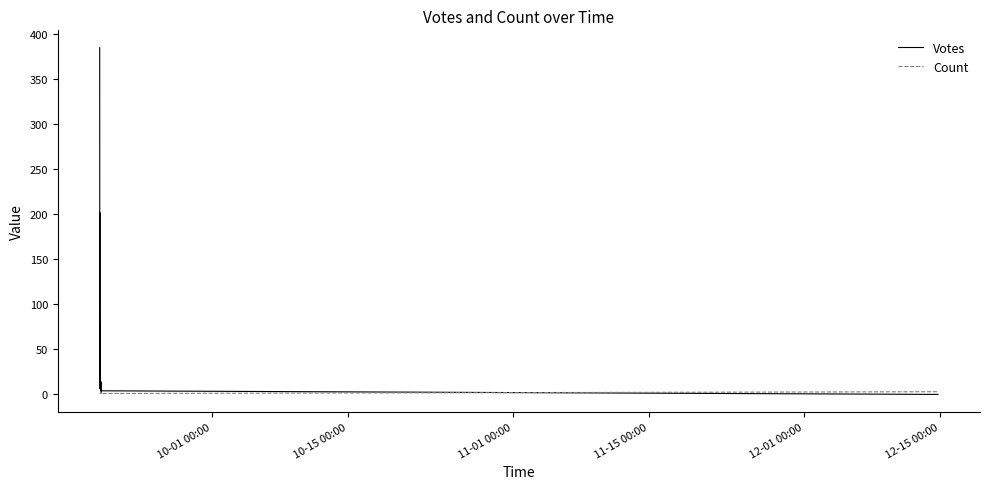

Reading left to right, list all the values displayed in this chart.

Votes: 385	243	20	202	89	59	19	79	42	6	36	10	6	5	3	14	9	5	6	6	8	8	2	8	1	1	1	1	1	1	9	8	5	4	14	7	4	4	0
Count: 1	1	1	1	1	1	1	1	1	1	1	1	1	1	1	1	1	1	3	1	2	1	1	2	1	1	1	1	1	1	1	1	1	2	1	1	1	1	3